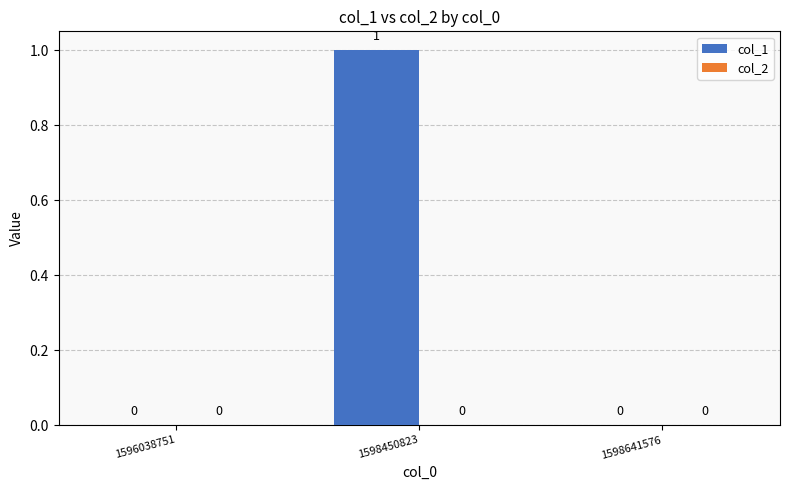

Is it true that the value at 1598641576 is 0?

True